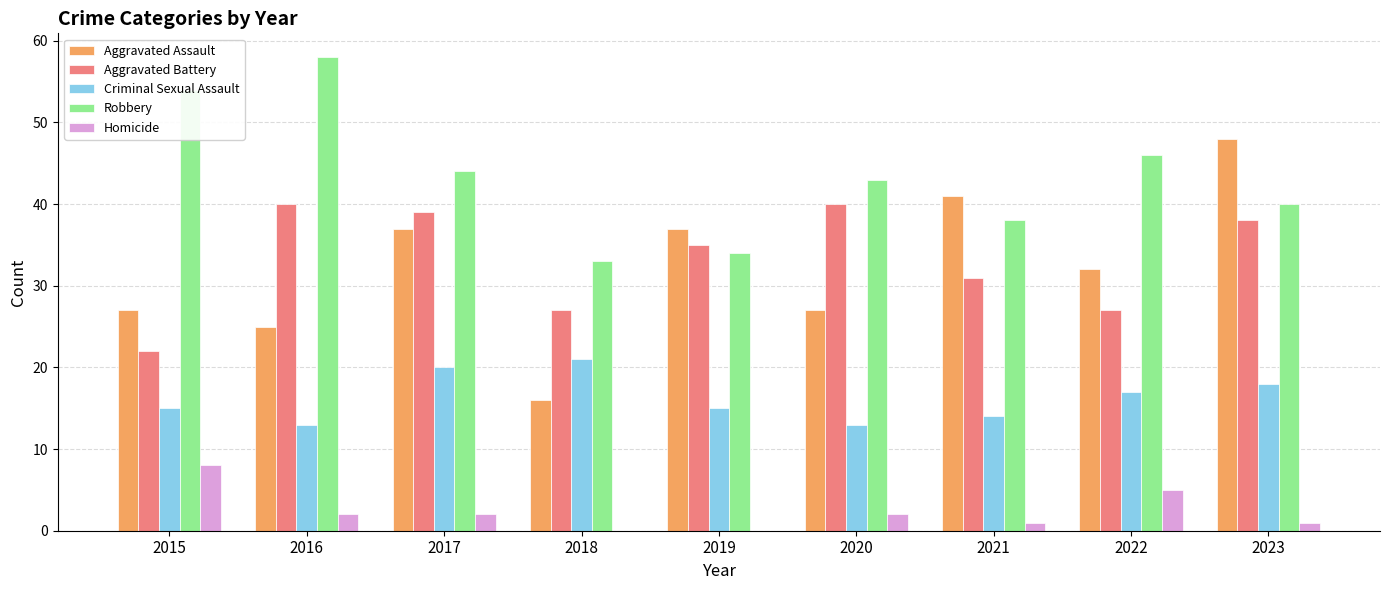

Reading left to right, list all the values displayed in this chart.

Aggravated Assault: 27	25	37	16	37	27	41	32	48
Aggravated Battery: 22	40	39	27	35	40	31	27	38
Criminal Sexual Assault: 15	13	20	21	15	13	14	17	18
Robbery: 54	58	44	33	34	43	38	46	40
Homicide: 8	2	2	0	0	2	1	5	1